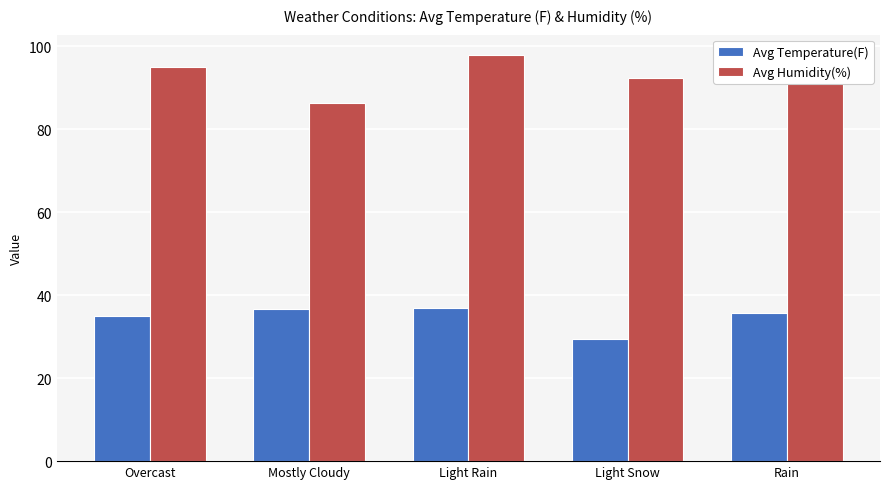

At Light Rain, list the series in order from largest to smallest.

Avg Humidity(%), Avg Temperature(F)